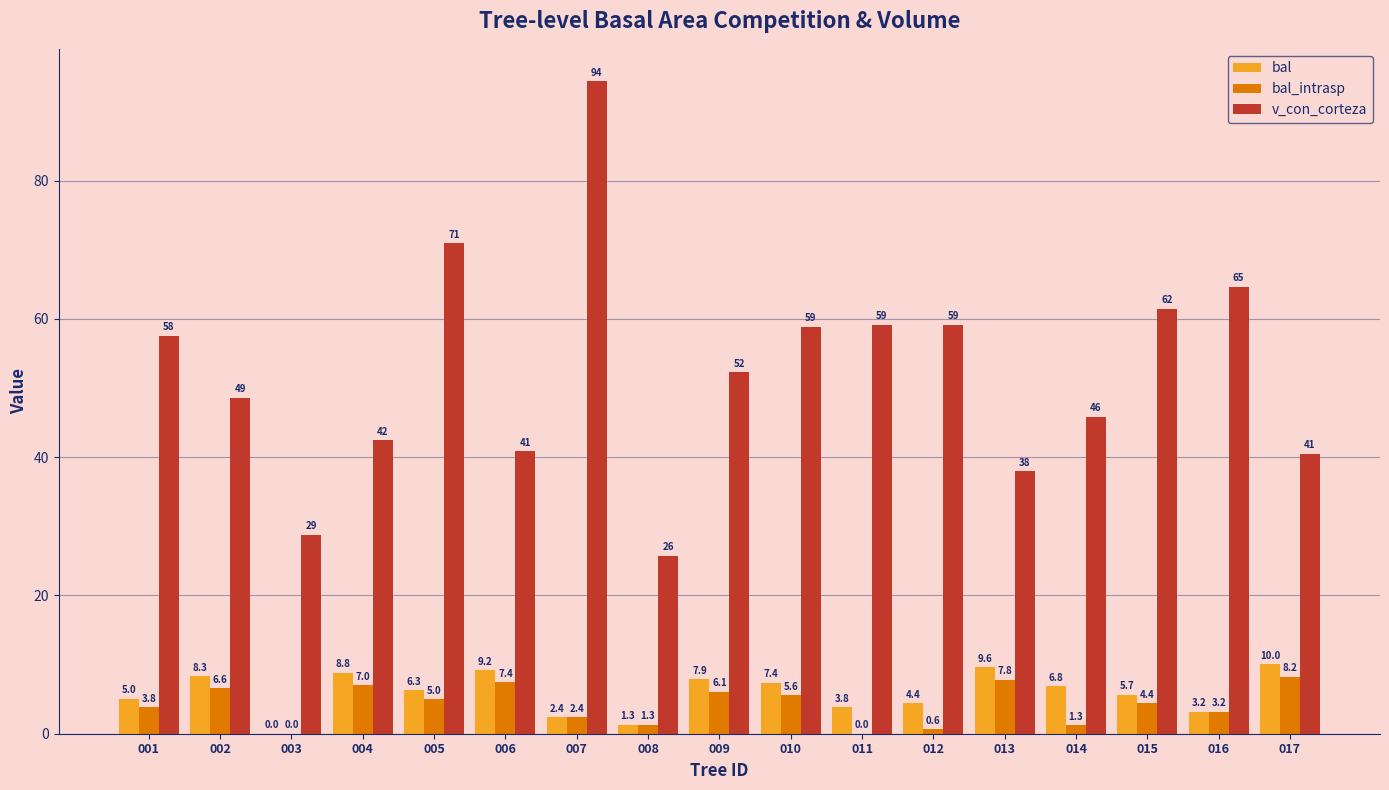

How many data points does each series have?

17